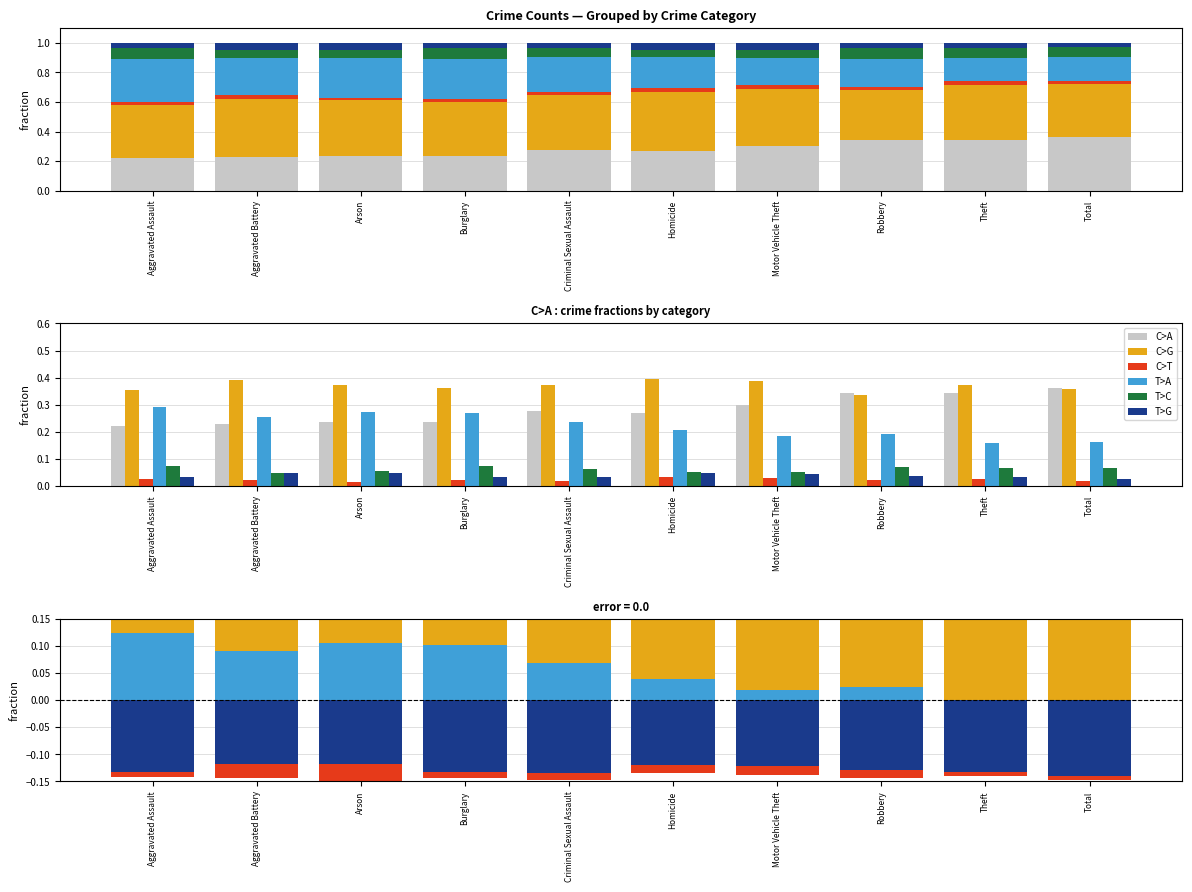

What is the difference between the maximum and minimum values in the C>A series?

0.1